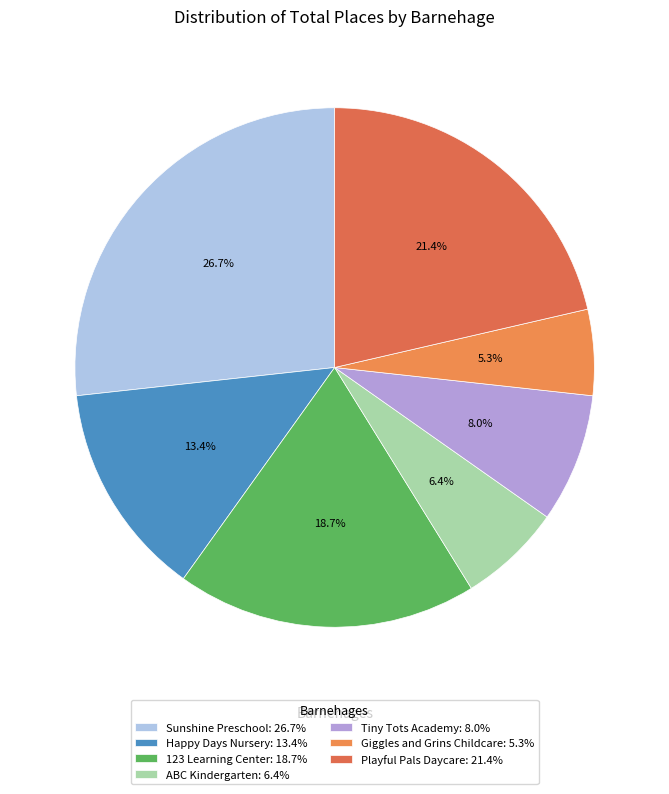

Does Happy Days Nursery represent more than half of the total?

No